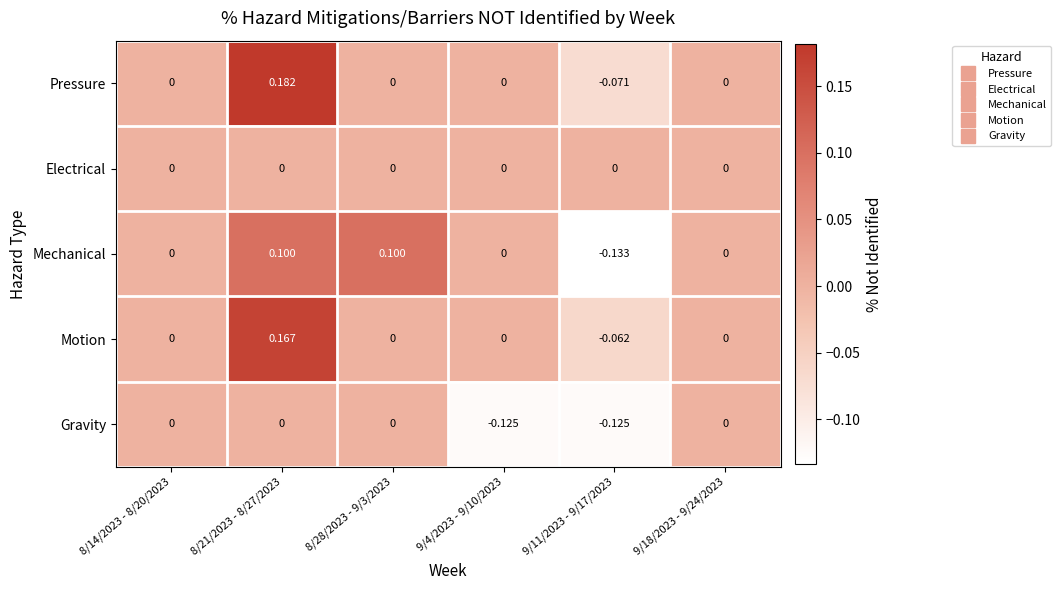

Between 8/14/2023 - 8/20/2023 and 8/28/2023 - 9/3/2023, which series saw the biggest shift?

Mechanical